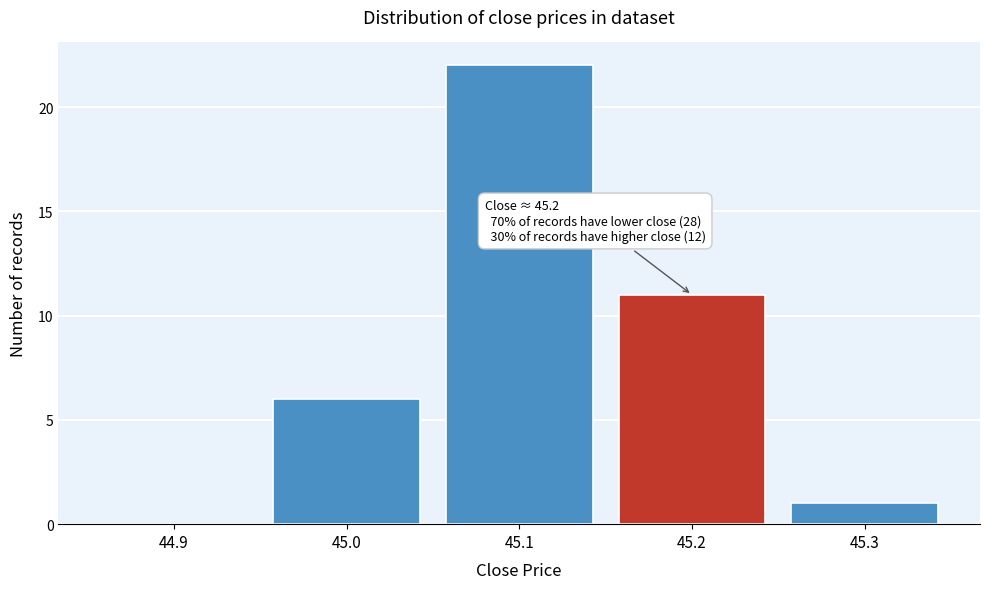

Reading left to right, list all the values displayed in this chart.

44.9=0	45.0=6	45.1=22	45.2=11	45.3=1